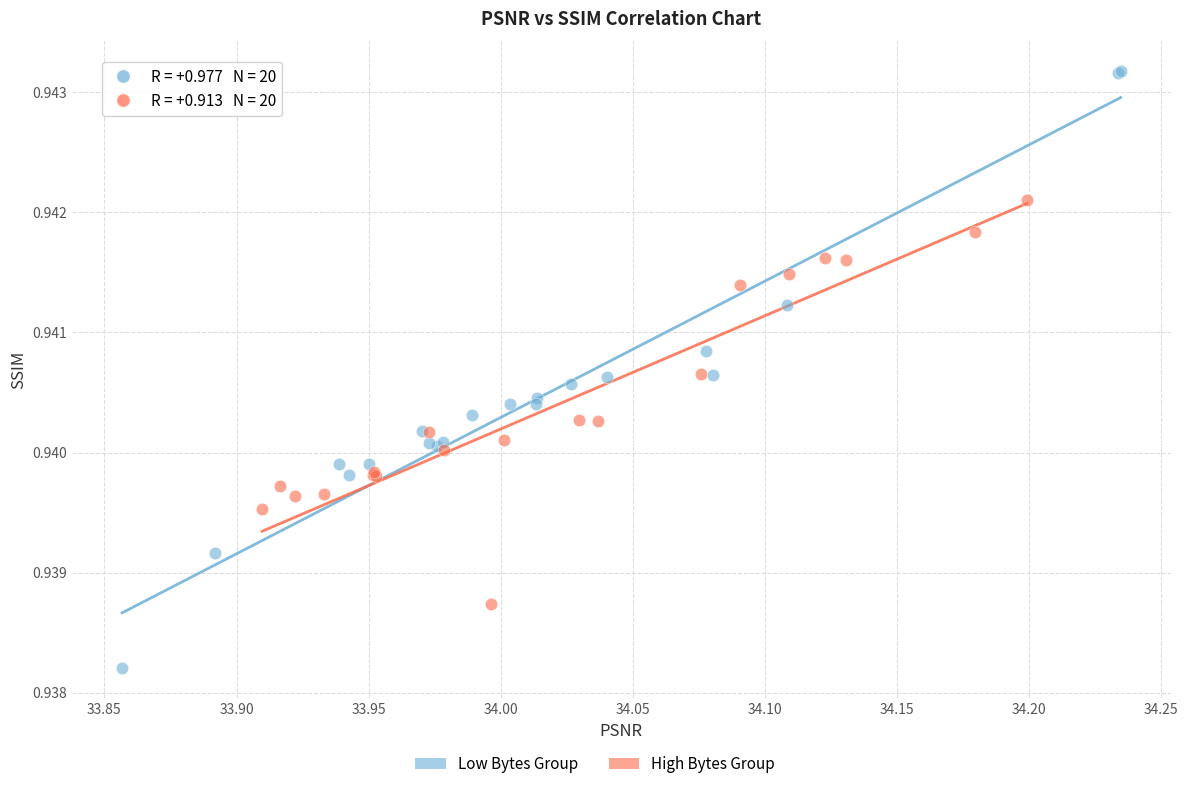

Which series contains the lowest Y value?

Low Bytes Group